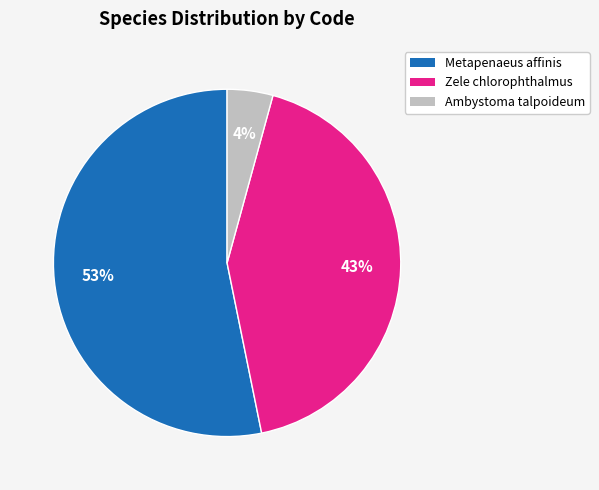

Combined, do Metapenaeus affinis and Zele chlorophthalmus account for over 50%?

Yes